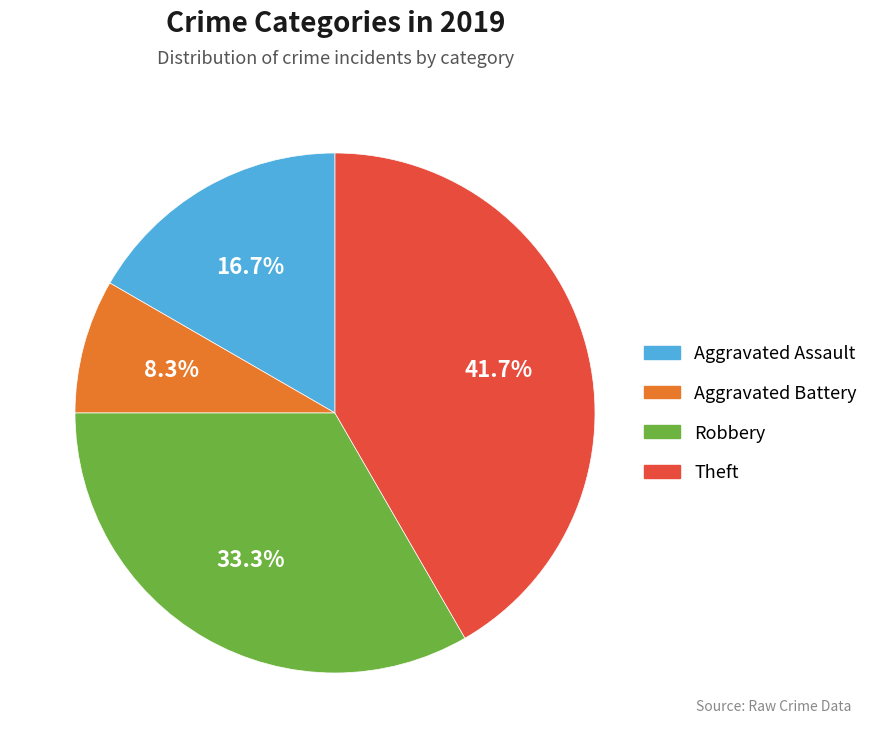

Does any single category account for the majority?

No